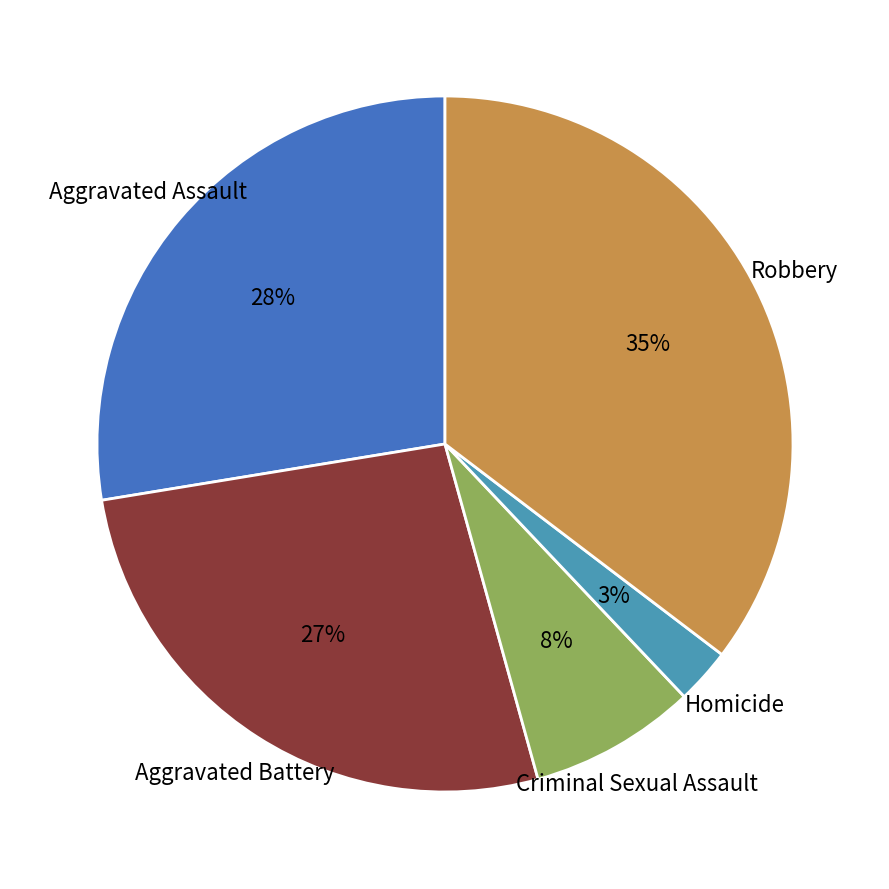

How many segments does this pie chart have?

5